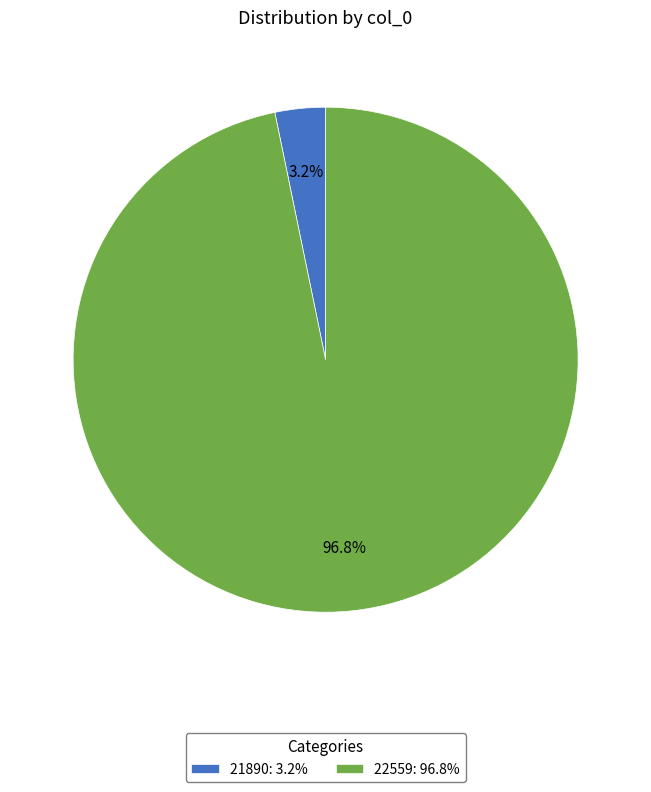

To the nearest percent, what is the combined percentage of 21890 and 22559?

100%